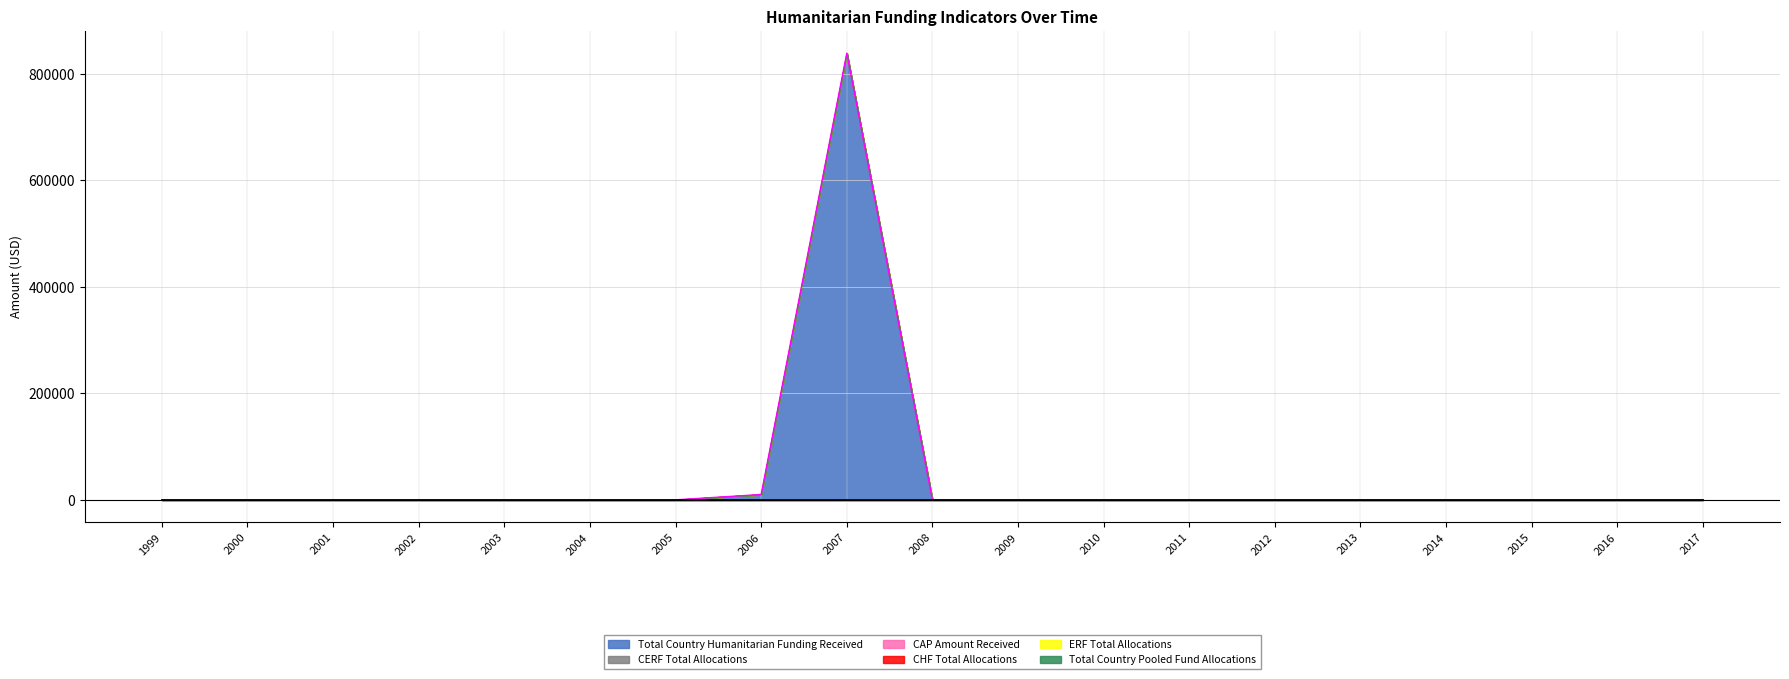

Reading right to left, transcribe all the data shown in this chart.

Total Country Humanitarian Funding Received: 2017=0	2016=0	2015=0	2014=0	2013=0	2012=0	2011=0	2010=0	2009=0	2008=0	2007=839044	2006=10000	2005=0	2004=0	2003=0	2002=0	2001=0	2000=0	1999=0
CERF Total Allocations: 2017=0	2016=0	2015=0	2014=0	2013=0	2012=0	2011=0	2010=0	2009=0	2008=0	2007=0	2006=0	2005=0	2004=0	2003=0	2002=0	2001=0	2000=0	1999=0
CAP Amount Received: 2017=0	2016=0	2015=0	2014=0	2013=0	2012=0	2011=0	2010=0	2009=0	2008=0	2007=0	2006=0	2005=0	2004=0	2003=0	2002=0	2001=0	2000=0	1999=0
CHF Total Allocations: 2017=0	2016=0	2015=0	2014=0	2013=0	2012=0	2011=0	2010=0	2009=0	2008=0	2007=0	2006=0	2005=0	2004=0	2003=0	2002=0	2001=0	2000=0	1999=0
ERF Total Allocations: 2017=0	2016=0	2015=0	2014=0	2013=0	2012=0	2011=0	2010=0	2009=0	2008=0	2007=0	2006=0	2005=0	2004=0	2003=0	2002=0	2001=0	2000=0	1999=0
Total Country Pooled Fund Allocations: 2017=0	2016=0	2015=0	2014=0	2013=0	2012=0	2011=0	2010=0	2009=0	2008=0	2007=0	2006=0	2005=0	2004=0	2003=0	2002=0	2001=0	2000=0	1999=0